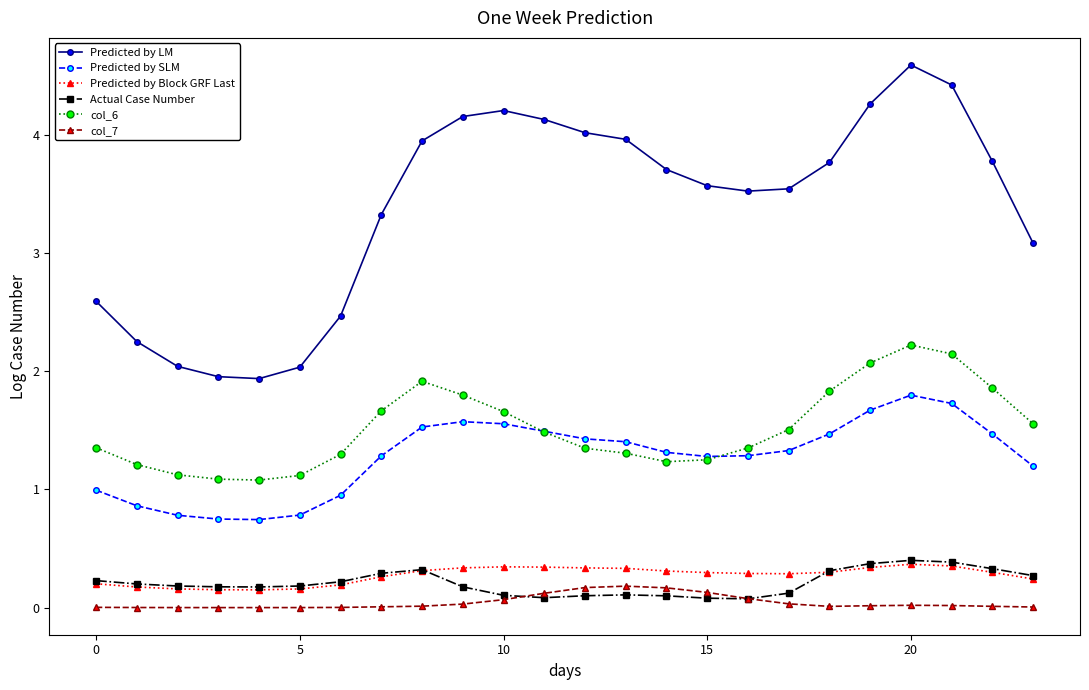

What is the average value of the col_6 series?

1.5